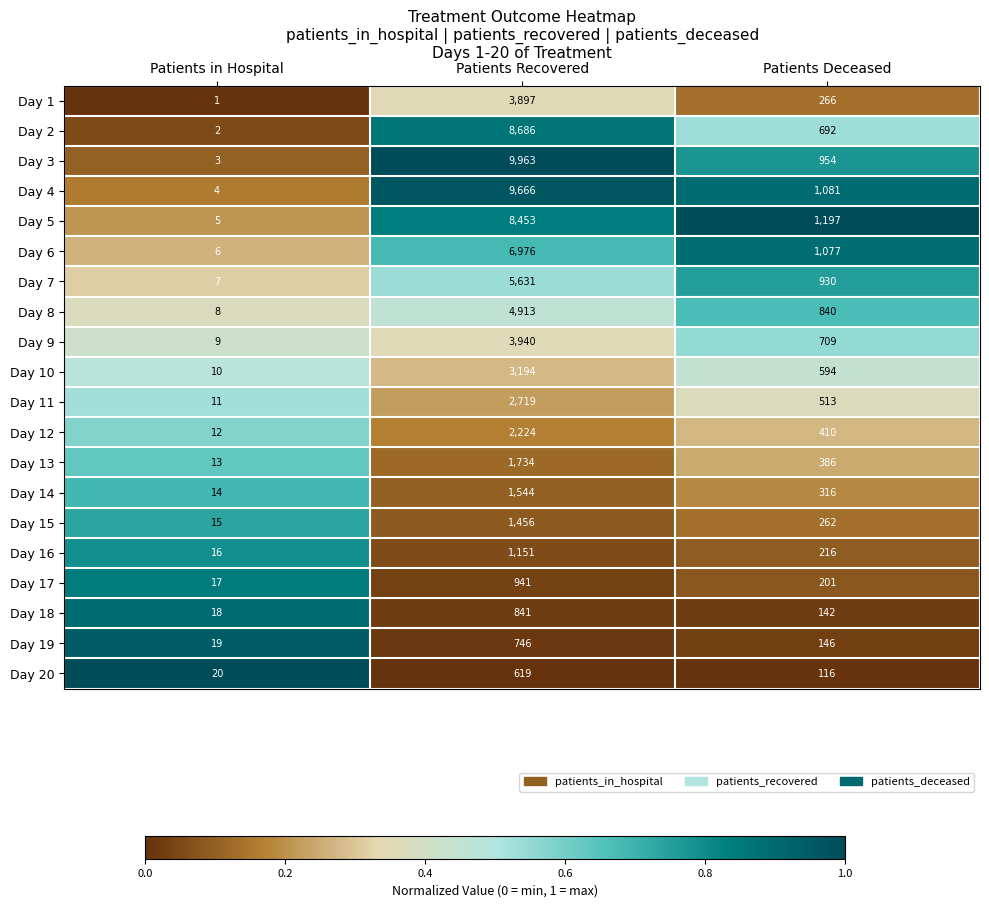

What is the lowest value of the Day 18 series?

18